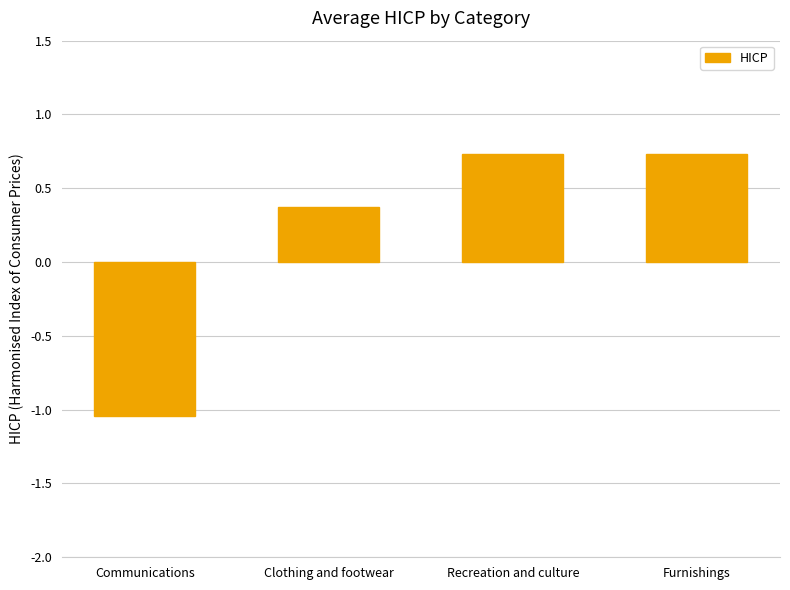

At which category does the chart reach its minimum across all series?

Communications